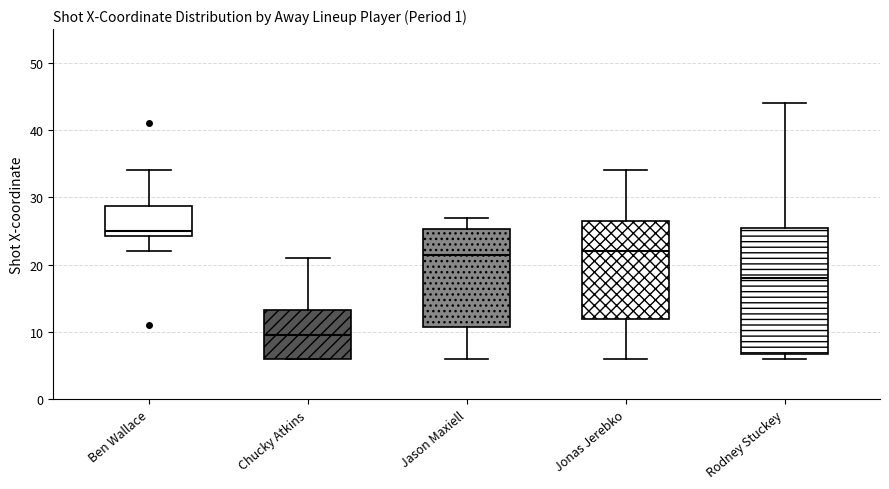

Where does the upper whisker of the box for Ben Wallace end on the y-axis? The values are not printed on the chart, so give them approximately, as read against the axis.

34